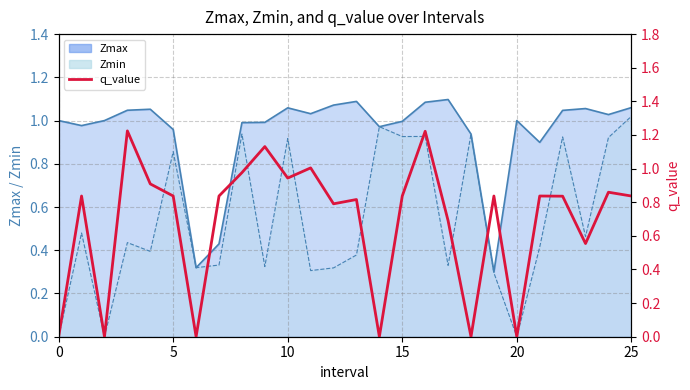

The value at 24 is 1.5. True or false?

False